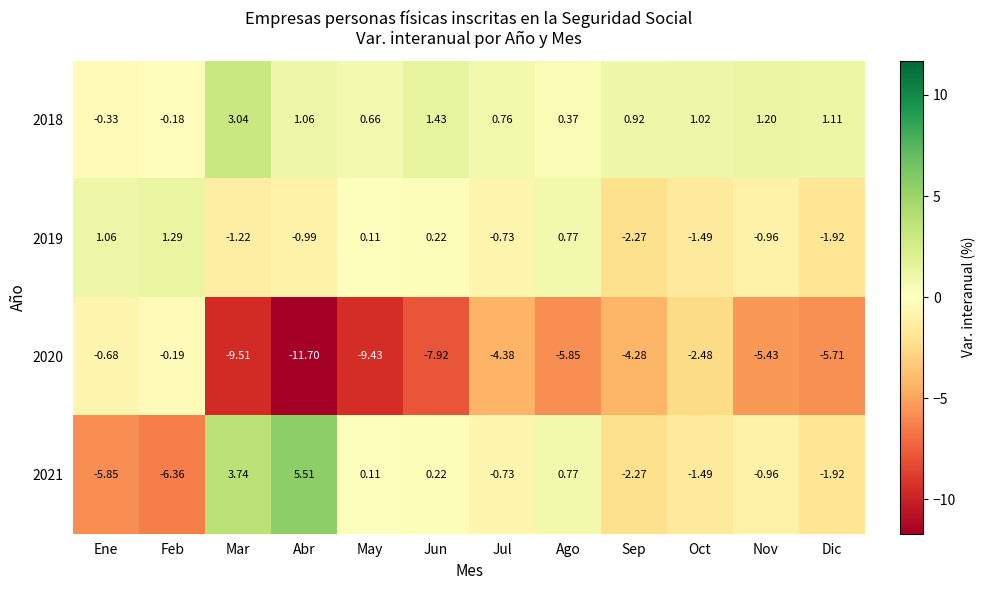

At how many categories does at least one series exceed 4?

1